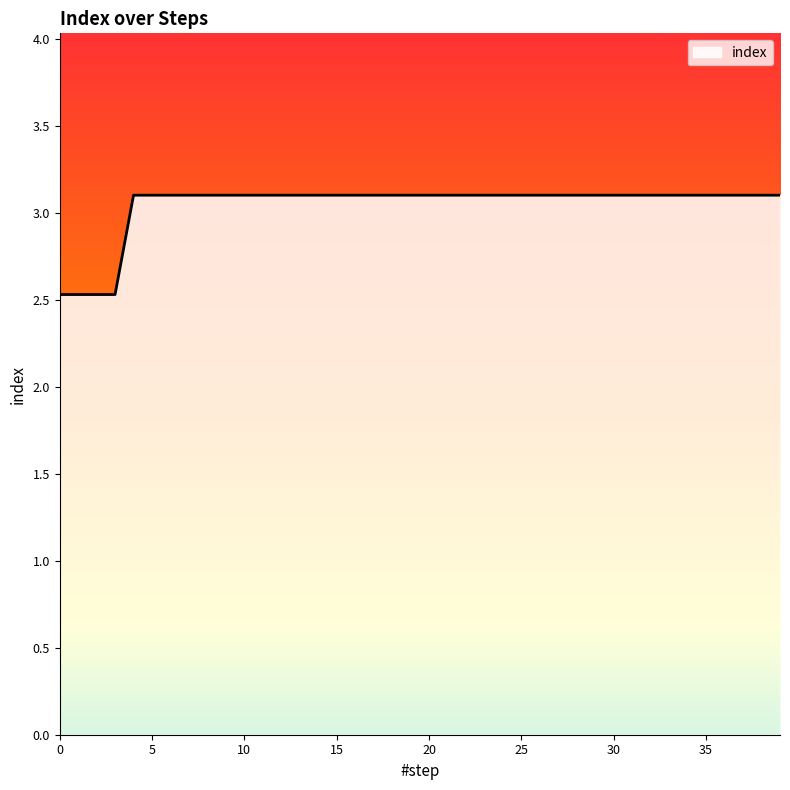

Reading right to left, transcribe all the data shown in this chart.

3.1	3.1	3.1	3.1	3.1	3.1	3.1	3.1	3.1	3.1	3.1	3.1	3.1	3.1	3.1	3.1	3.1	3.1	3.1	3.1	3.1	3.1	3.1	3.1	3.1	3.1	3.1	3.1	3.1	3.1	3.1	3.1	3.1	3.1	3.1	3.1	2.5	2.5	2.5	2.5